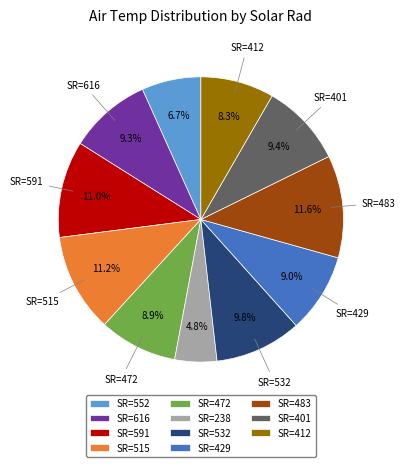

What is the smallest slice in the pie chart?

SR=238